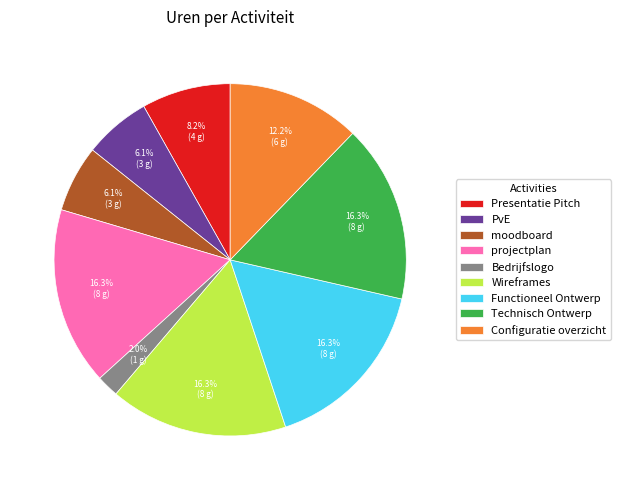

Which has a higher value, Functioneel Ontwerp or Configuratie overzicht?

Functioneel Ontwerp